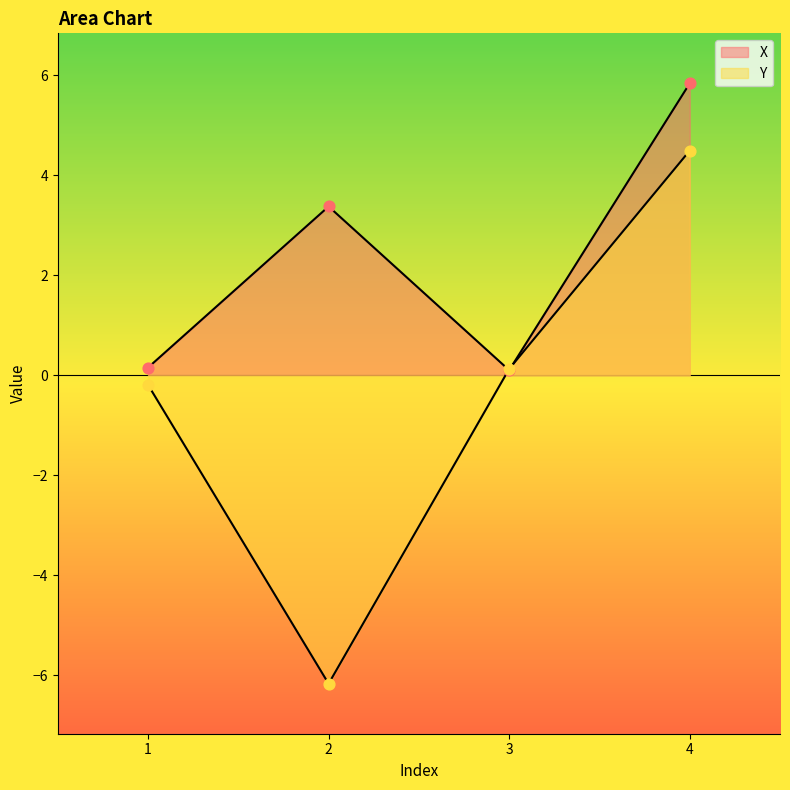

What are all the series names shown in the legend?

X, Y